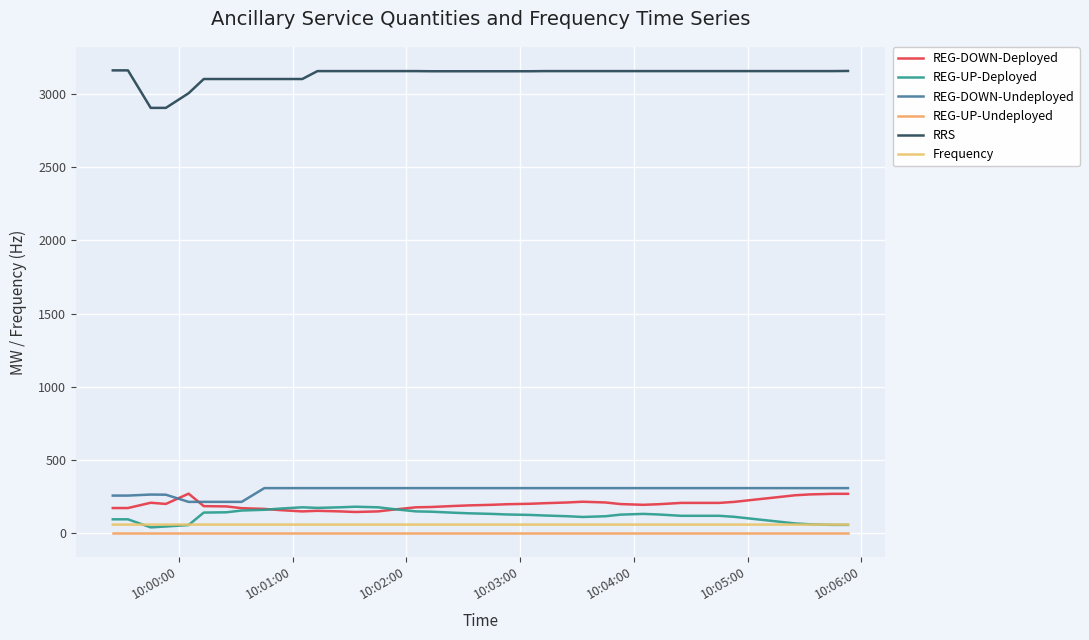

True or false: RRS has more than 2 points higher than both neighbors.

False